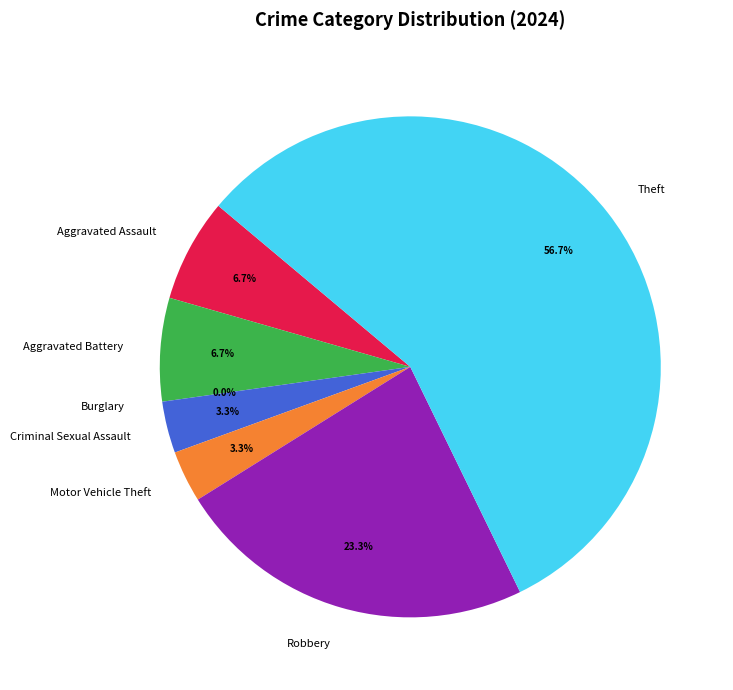

Which has a higher value, Motor Vehicle Theft or Theft?

Theft